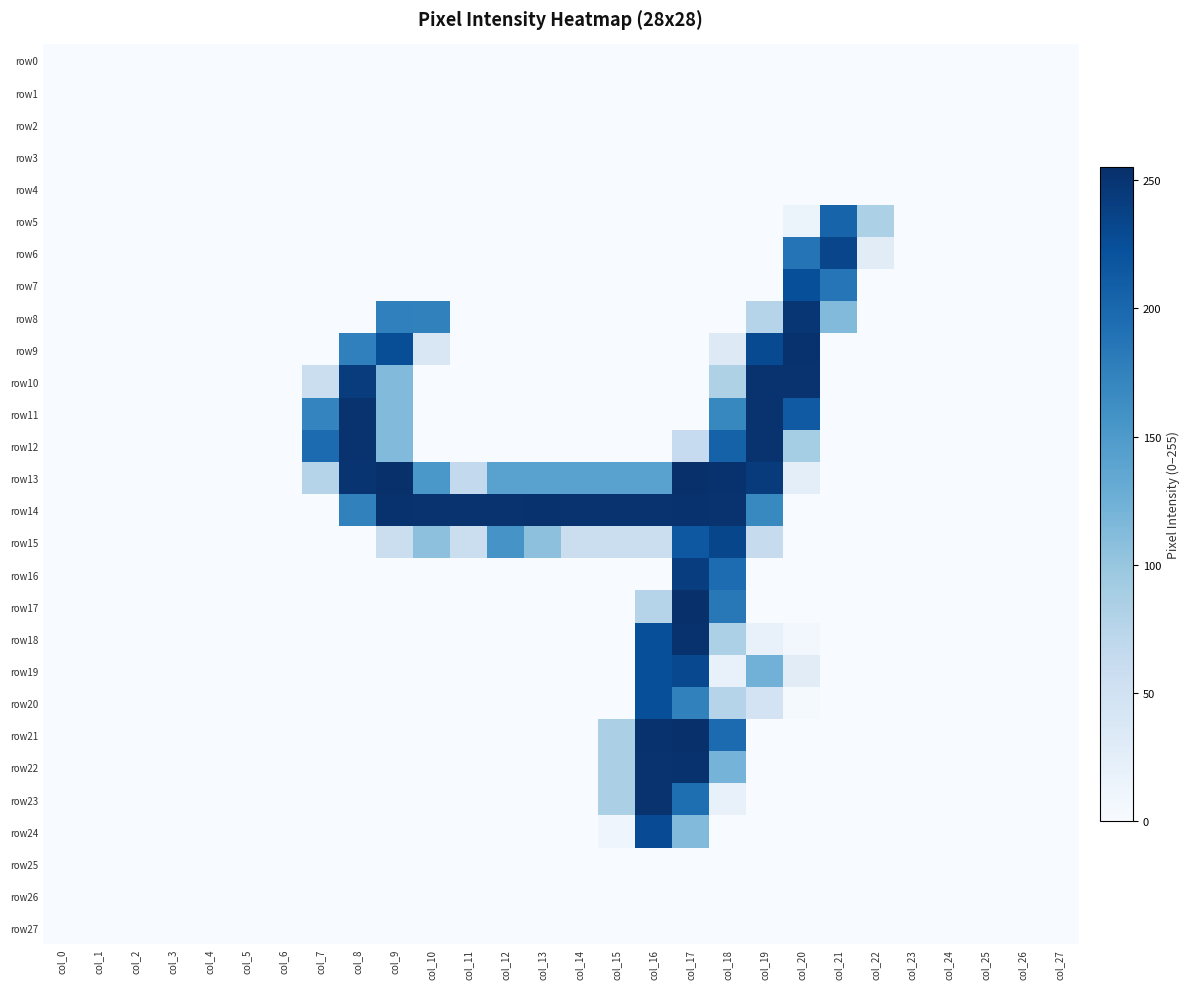

Which series has the largest total across all categories?

row14